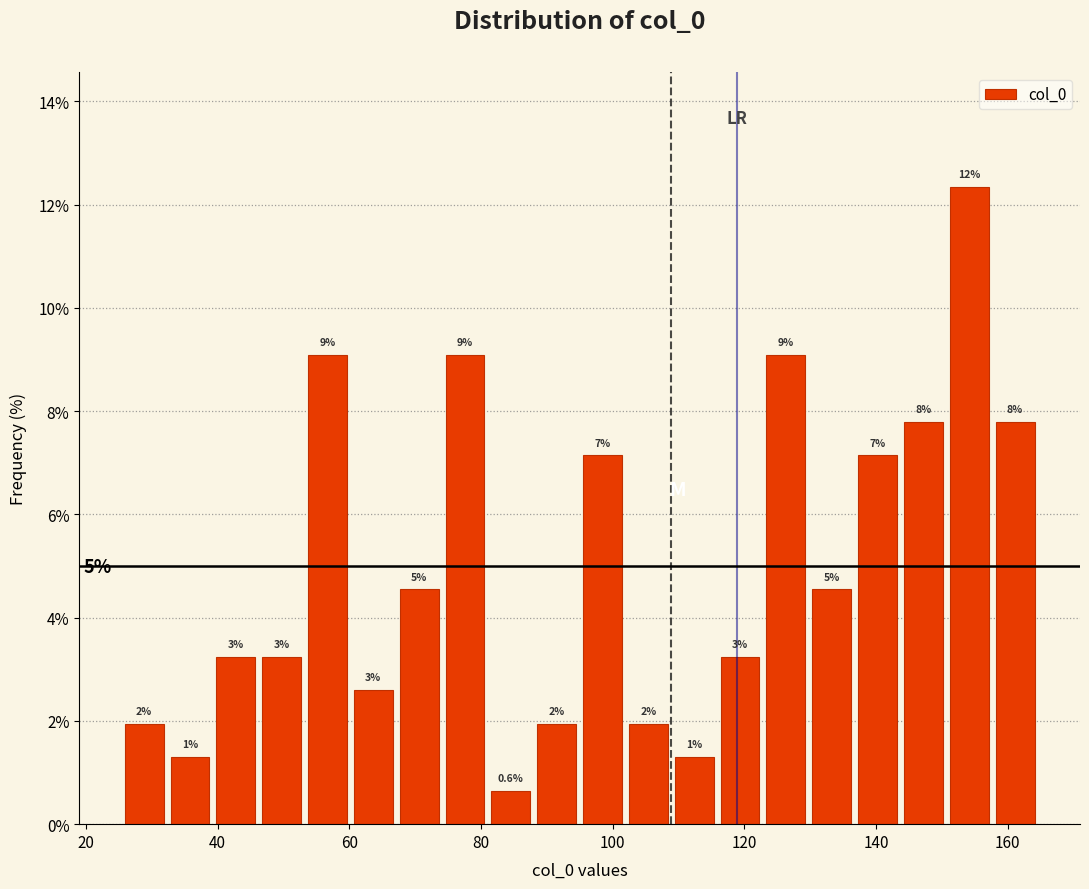

Read against the x-axis, roughly where is the centre of the tallest bar?

154